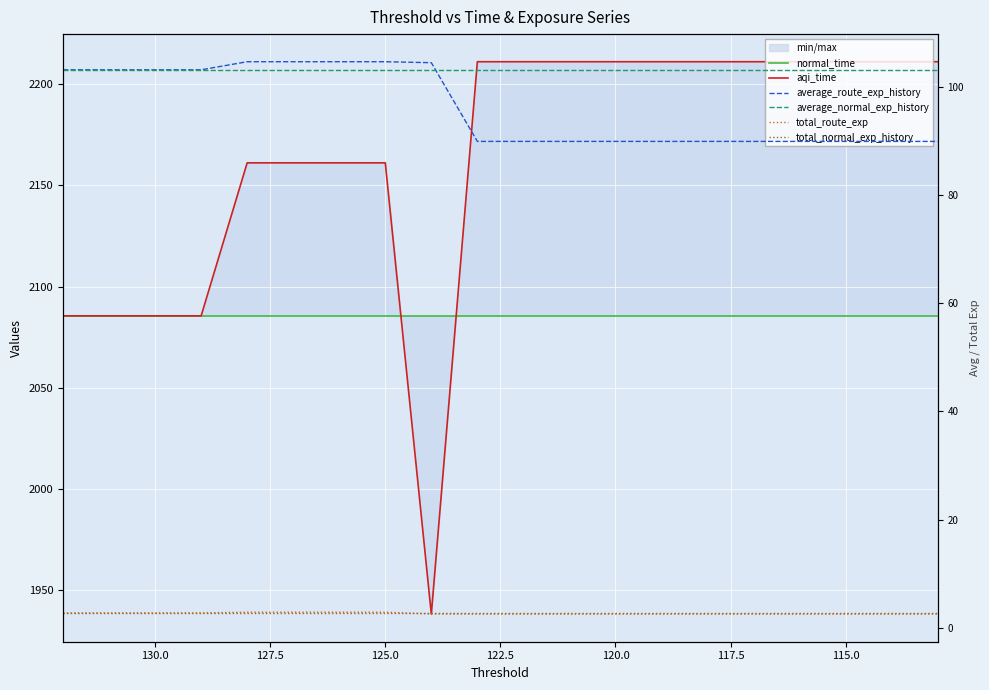

Reading left to right, list all the values displayed in this chart.

normal_time: 2085.6	2085.6	2085.6	2085.6	2085.6	2085.6	2085.6	2085.6	2085.6	2085.6	2085.6	2085.6	2085.6	2085.6	2085.6	2085.6	2085.6	2085.6	2085.6	2085.6
aqi_time: 2085.6	2085.6	2085.6	2085.6	2161.1	2161.1	2161.1	2161.1	1938.3	2211.0	2211.0	2211.0	2211.0	2211.0	2211.0	2211.0	2211.0	2211.0	2211.0	2211.0
average_route_exp_history: 103.1	103.1	103.1	103.1	104.6	104.6	104.6	104.6	104.4	89.9	89.9	89.9	89.9	89.9	89.9	89.9	89.9	89.9	89.9	89.9
average_normal_exp_history: 103.1	103.1	103.1	103.1	103.1	103.1	103.1	103.1	103.1	103.1	103.1	103.1	103.1	103.1	103.1	103.1	103.1	103.1	103.1	103.1
total_route_exp: 2.8	2.8	2.8	2.8	2.9	2.9	2.9	2.9	2.6	2.5	2.5	2.5	2.5	2.5	2.5	2.5	2.5	2.5	2.5	2.5
total_normal_exp_history: 2.8	2.8	2.8	2.8	2.8	2.8	2.8	2.8	2.8	2.8	2.8	2.8	2.8	2.8	2.8	2.8	2.8	2.8	2.8	2.8